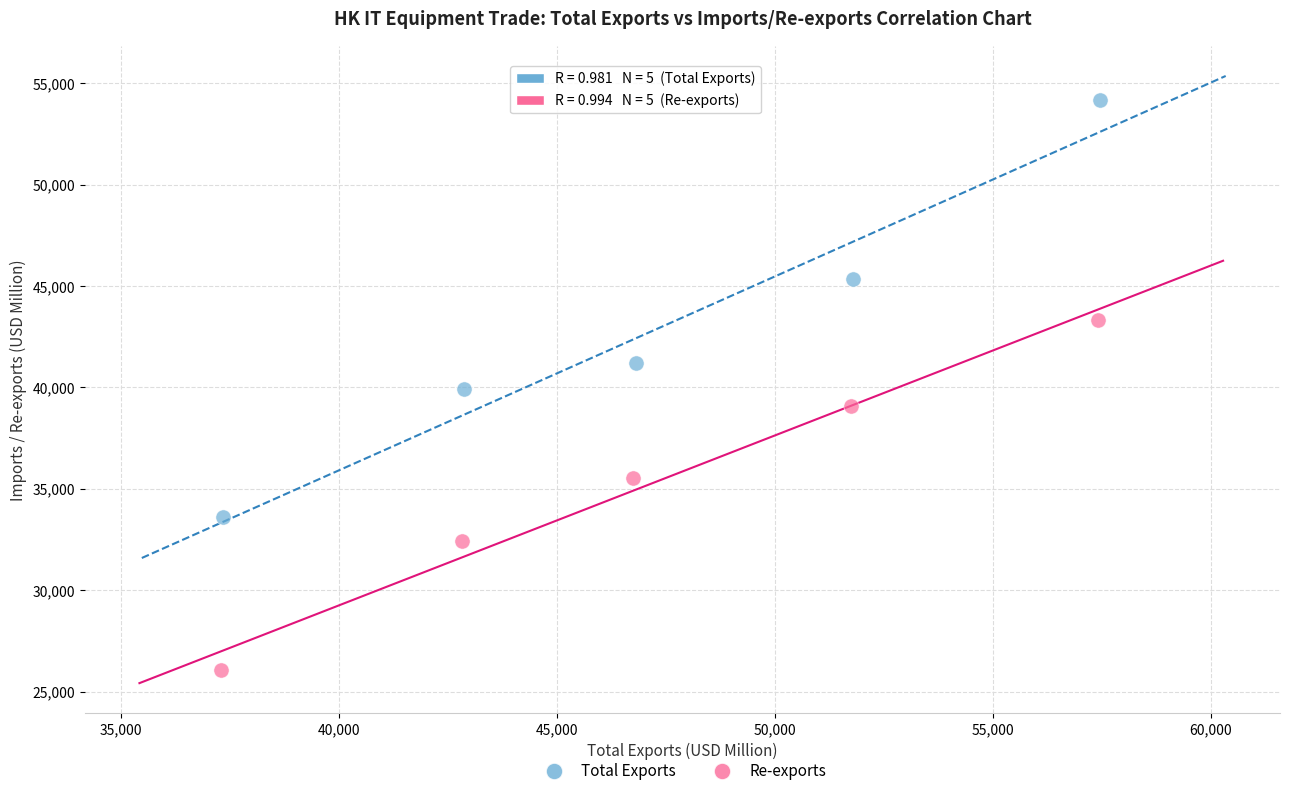

Which series contains the highest Y value?

Total Exports